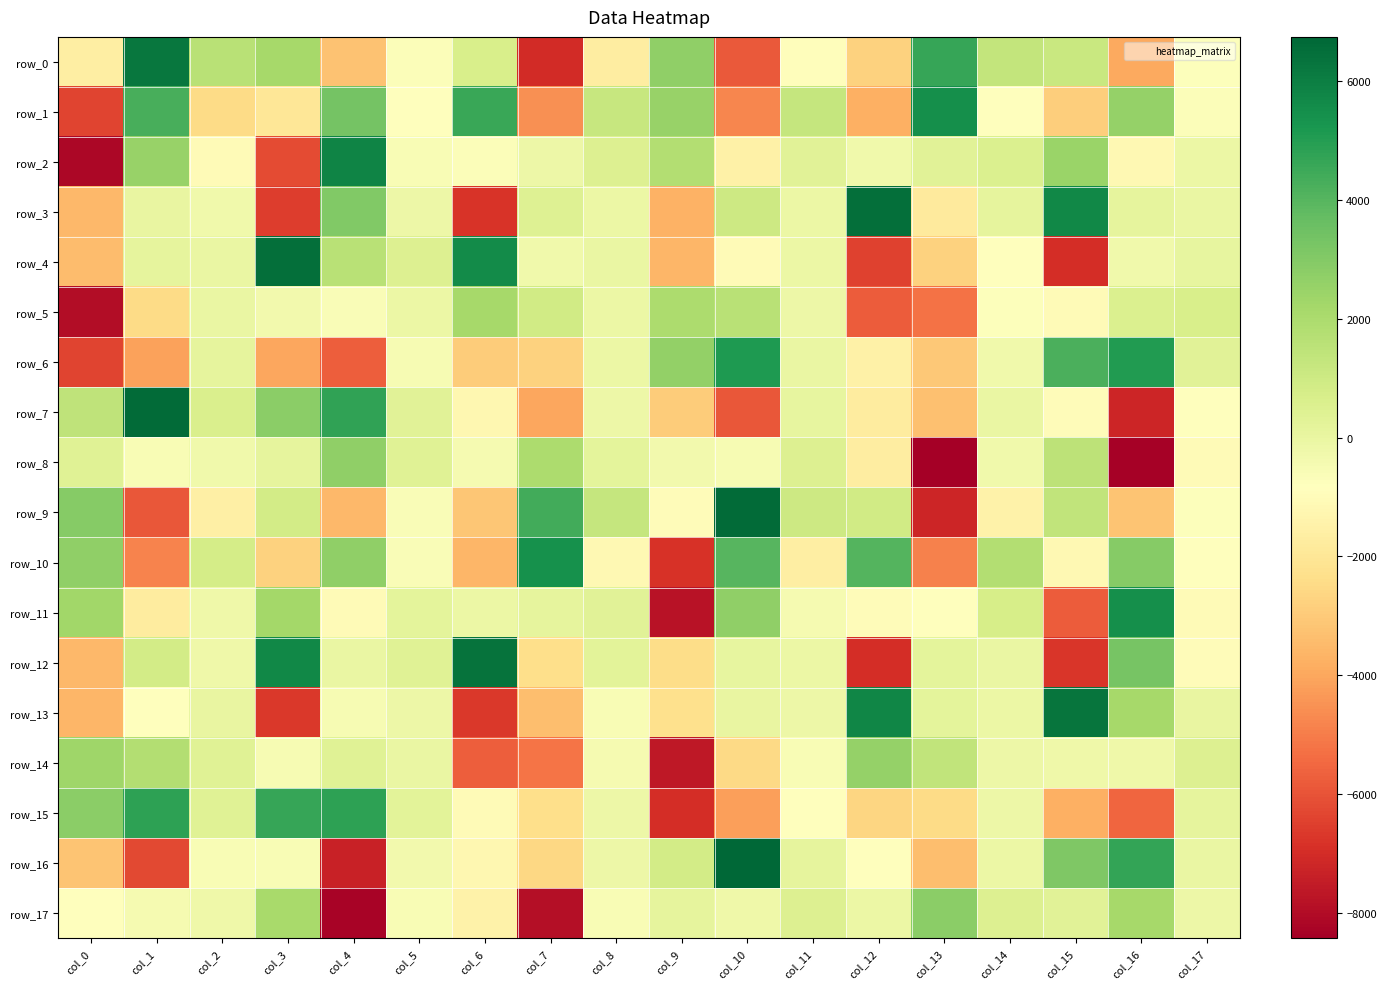

Where does the row_14 series first go above -152?

col_0